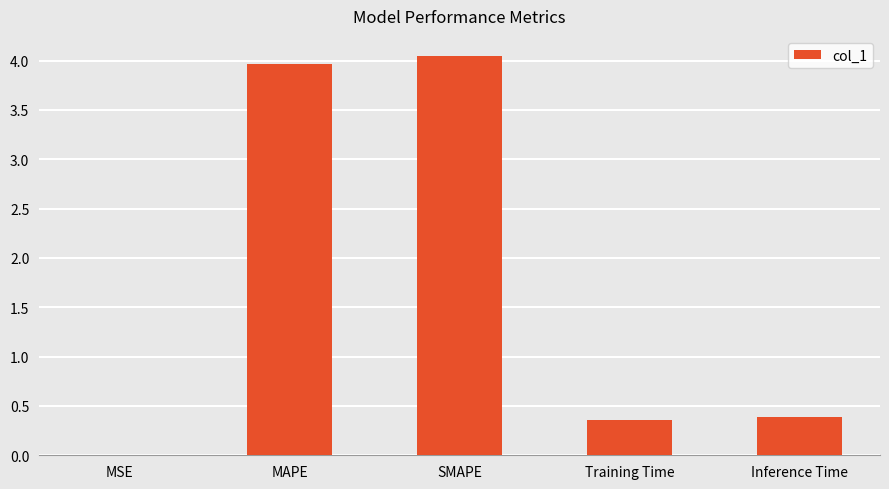

What is the sum of the values at Training Time and MAPE?

4.3